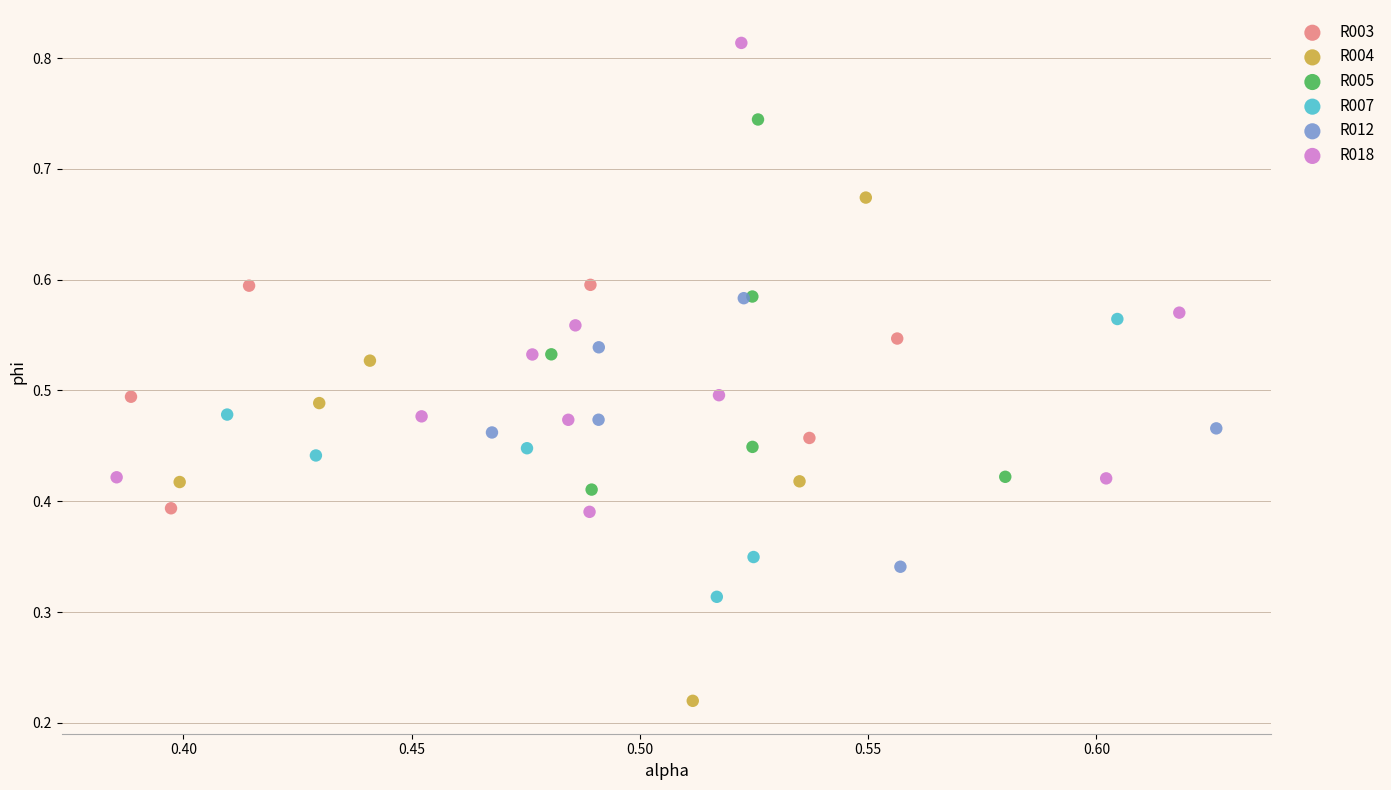

Which series has the largest Y range (max minus min)?

R004